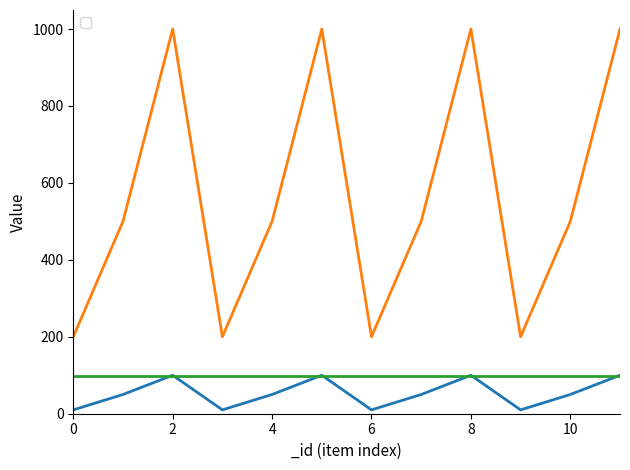

What is the difference between the _money values at 10 and 3?

300